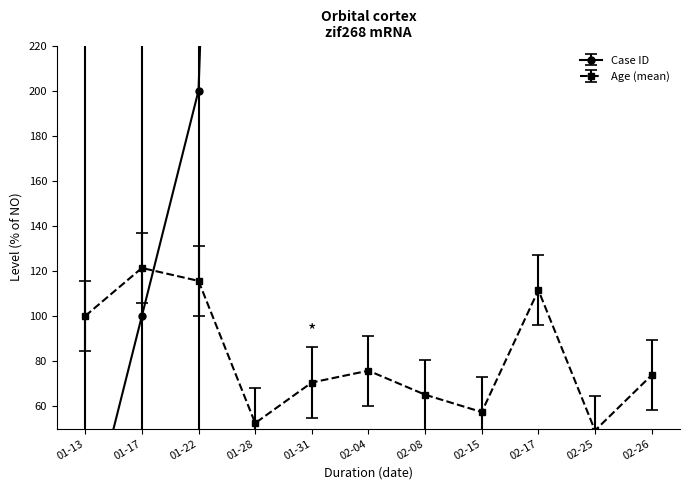

True or false: Age (mean) has more than 2 interior local peaks.

True